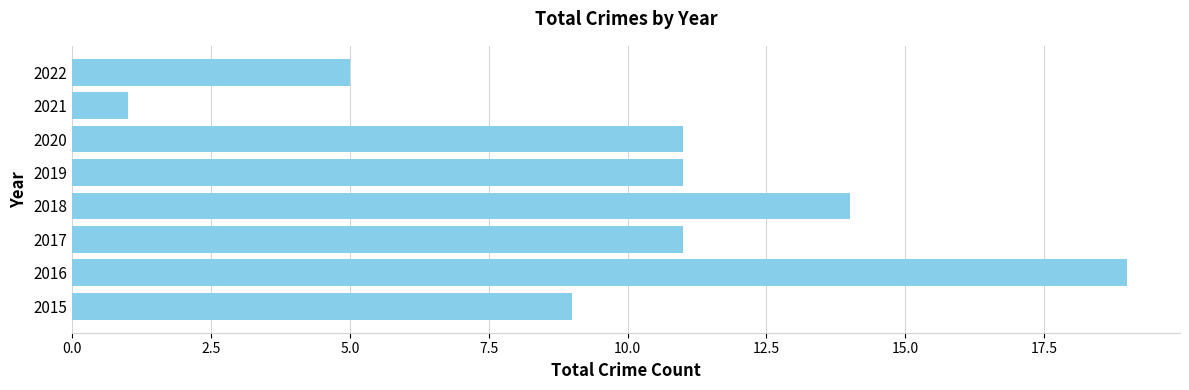

What is the minimum value shown in the chart?

1